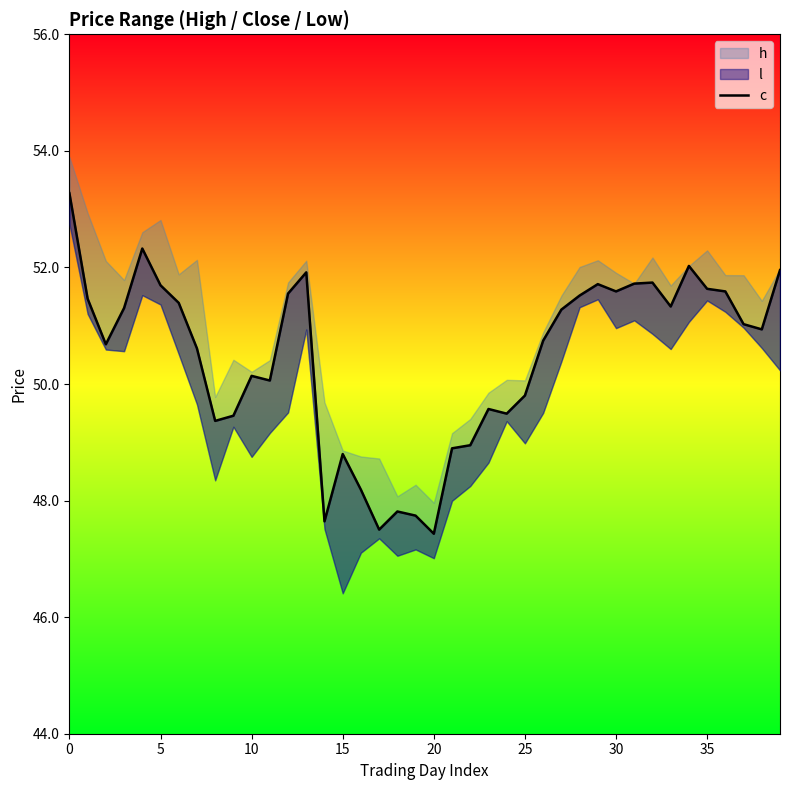

Approximately how many times larger is the value at 33 compared to 35?

1.0